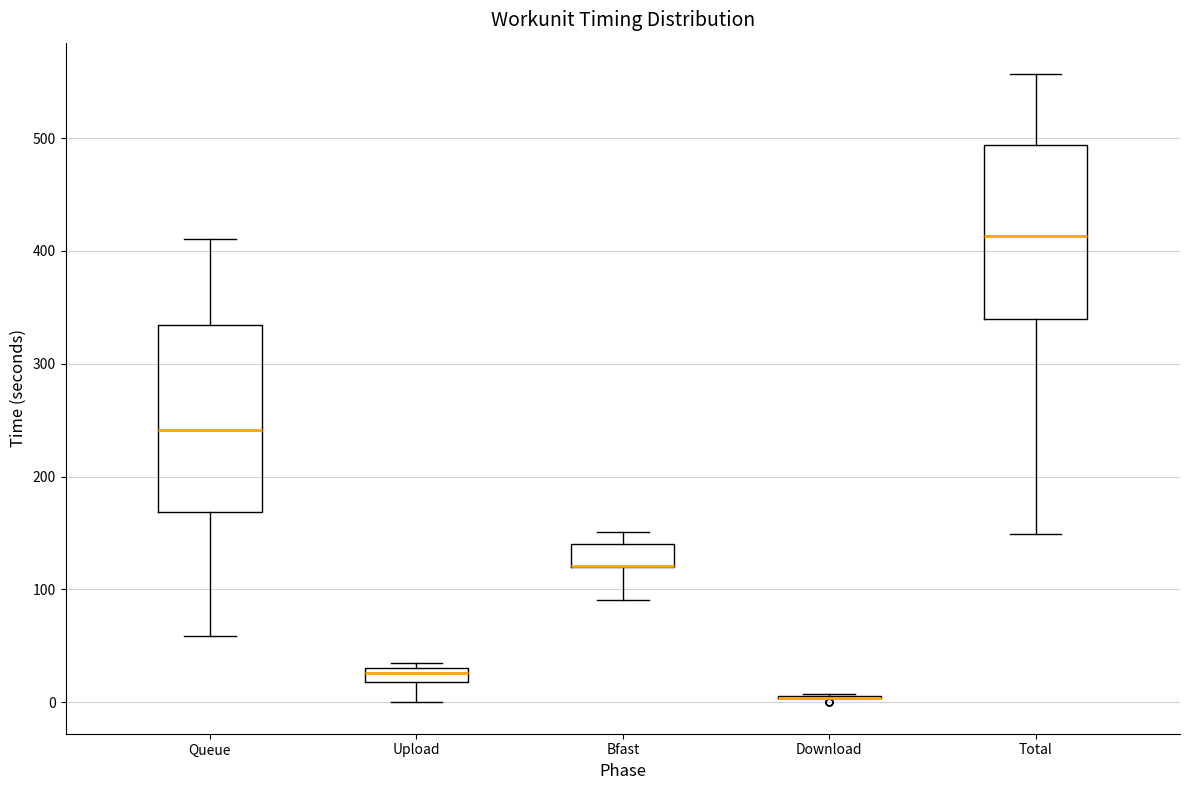

Comparing the boxes themselves (not the whiskers), which one is the tallest?

Queue